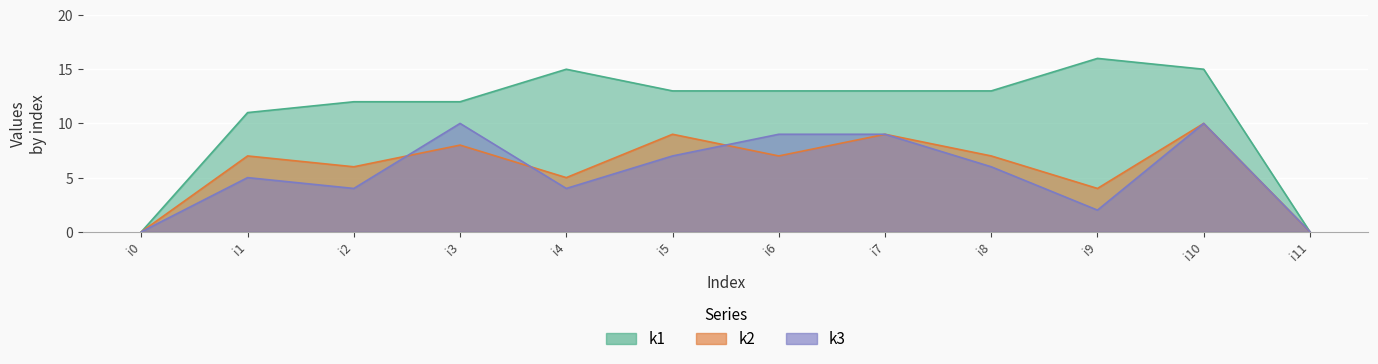

How many times do k3 and k2 cross each other?

3